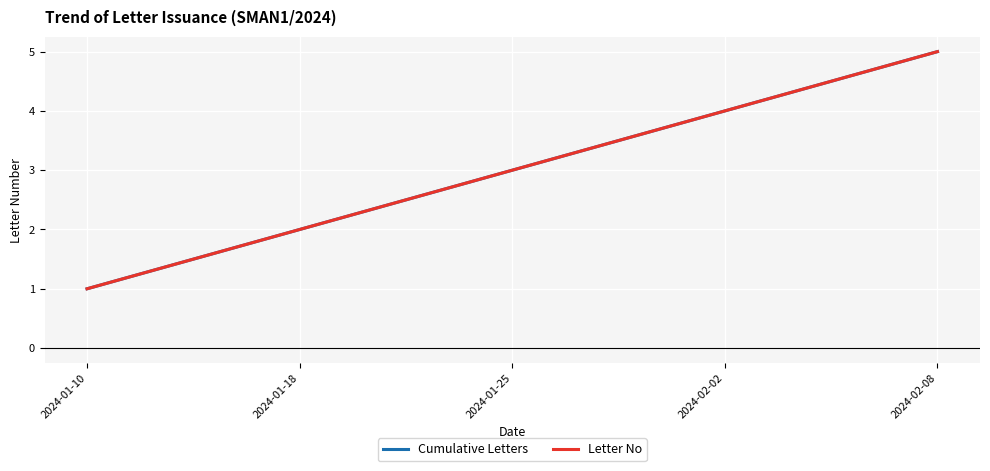

Where is Cumulative Letters nearest to the value 3?

2024-01-25